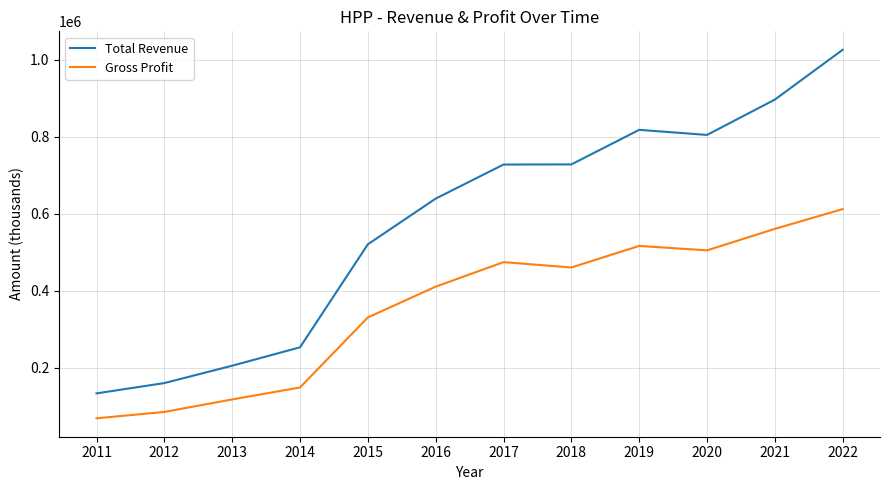

What is the difference between the Total Revenue values at 2017 and 2018?

300